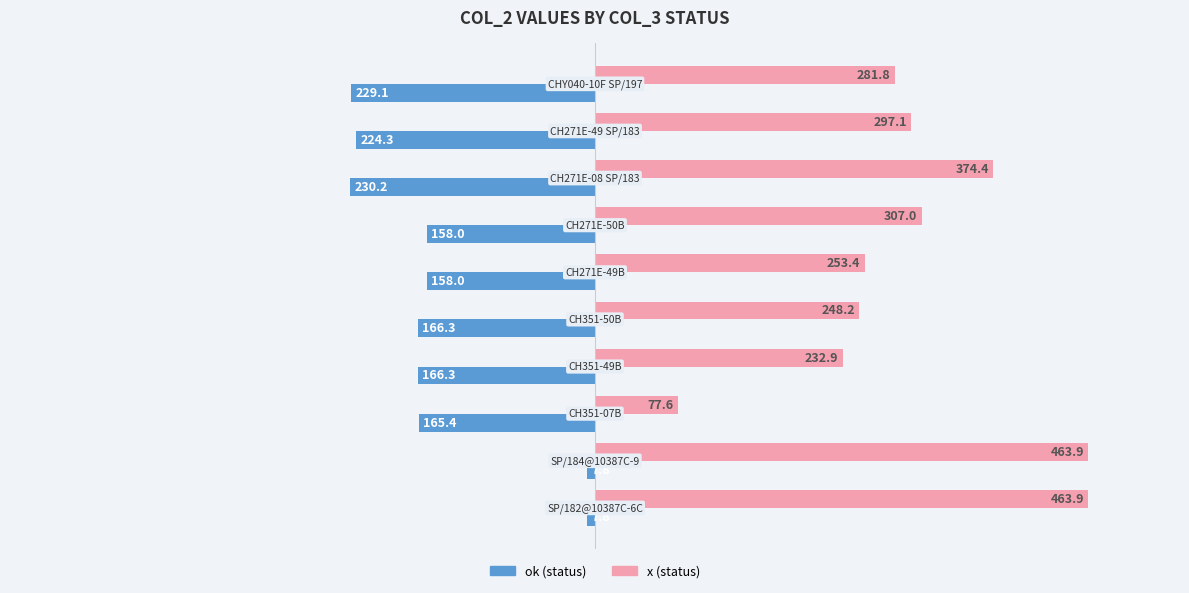

What is the maximum value shown in the chart?

463.9